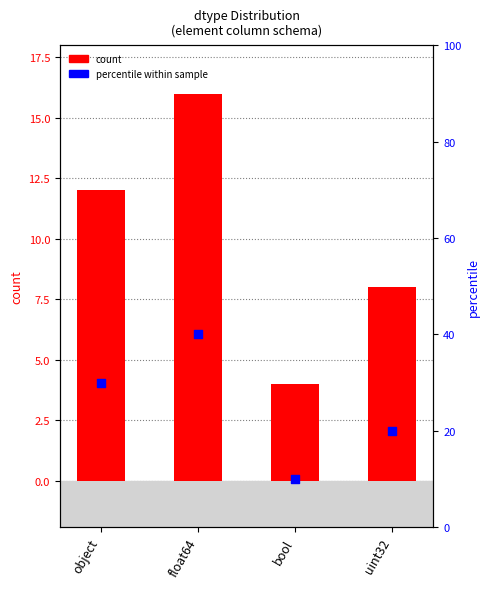

Which series has the widest spread of Y values?

percentile within sample